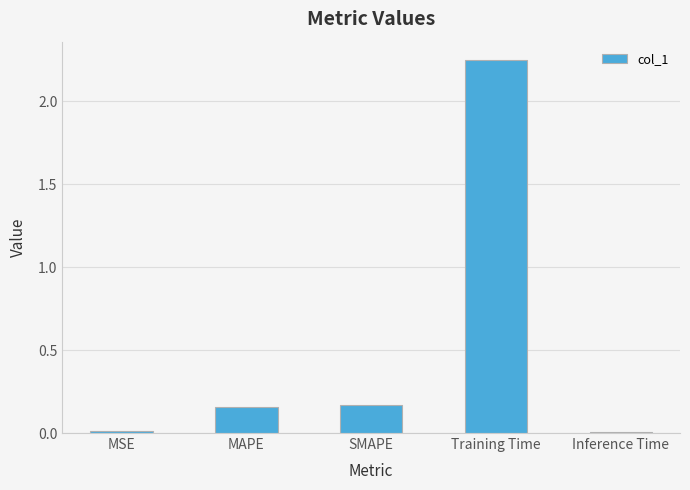

Which label corresponds to the largest value in the chart?

Training Time